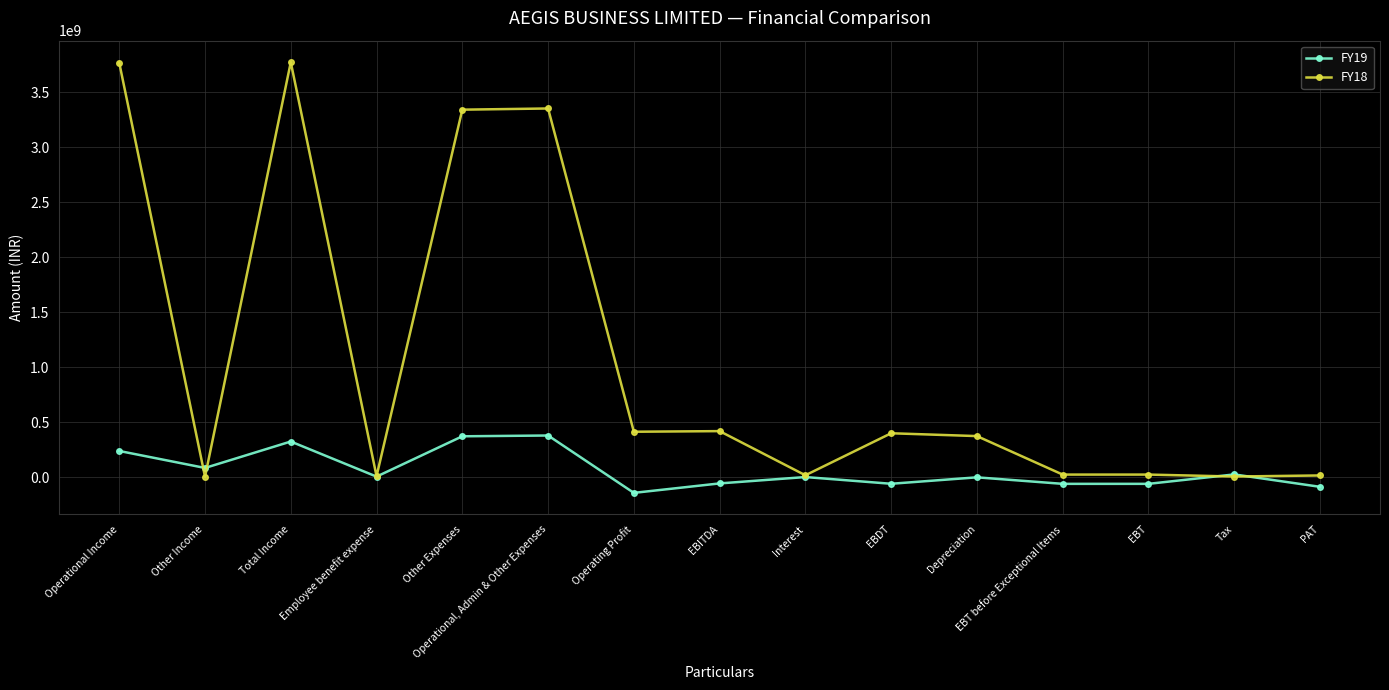

What is the lowest value of the FY18 series?

5620063